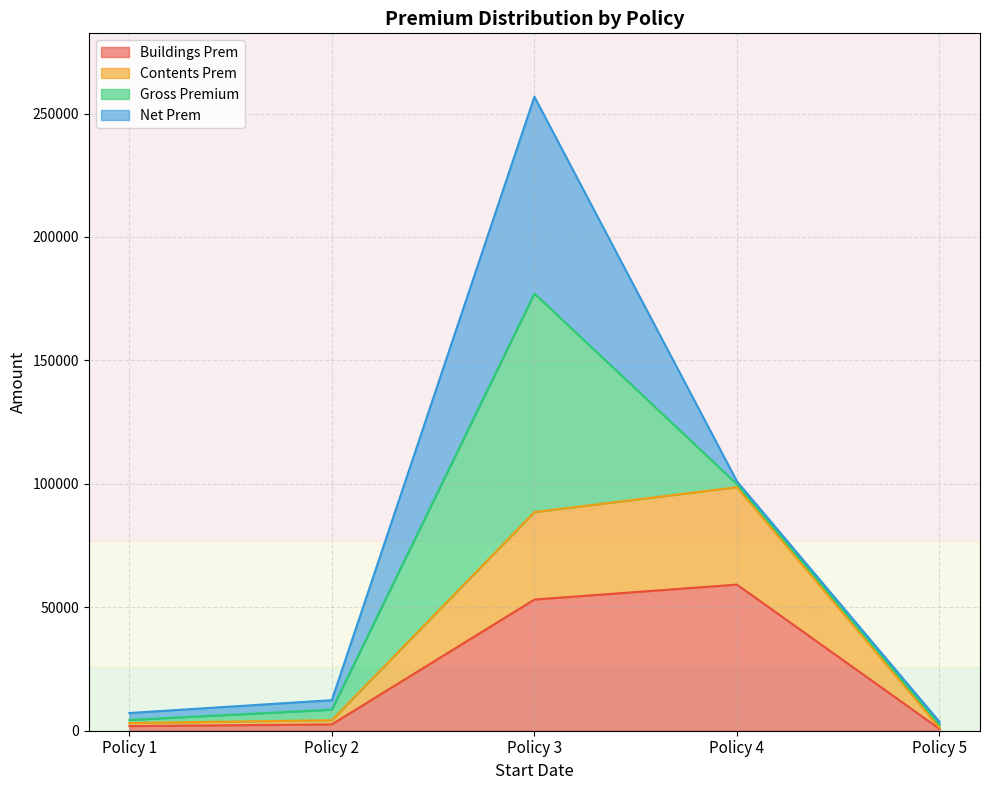

Which category has the highest value in the Buildings Prem series?

Policy 4